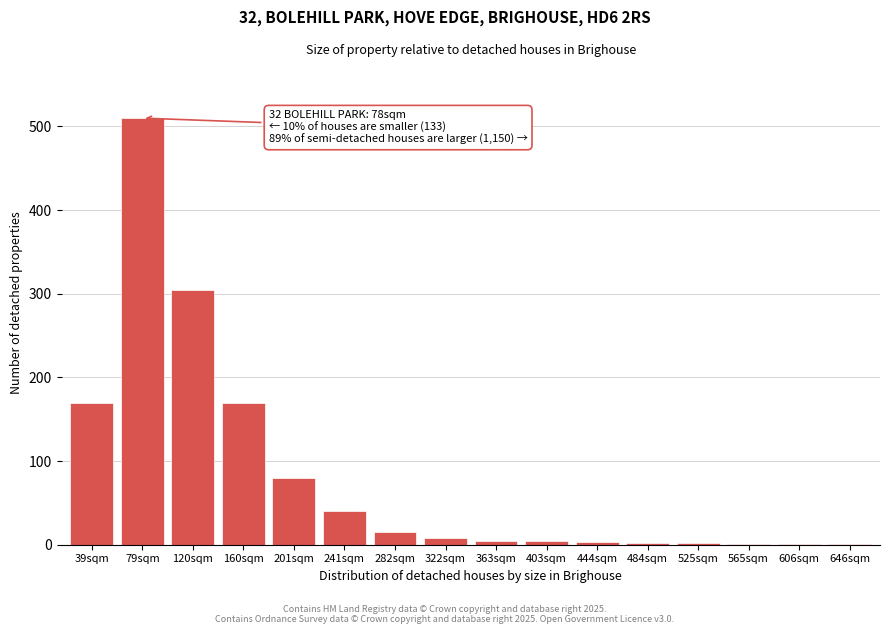

Where is the data nearest to the value 255?

120sqm